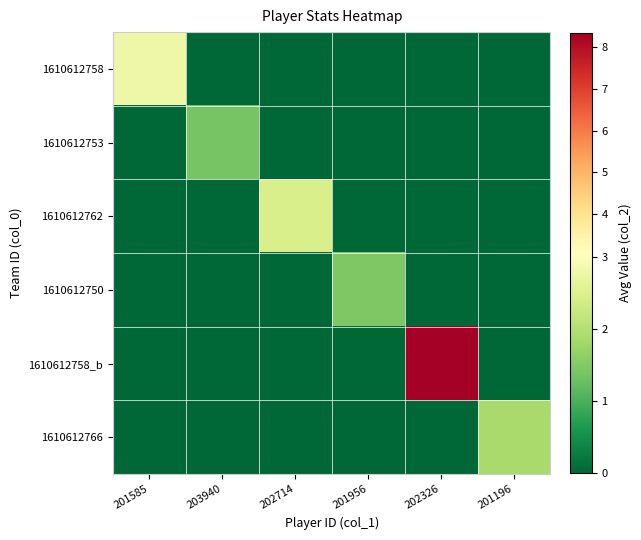

Which series has the largest range (max minus min)?

1610612758_b